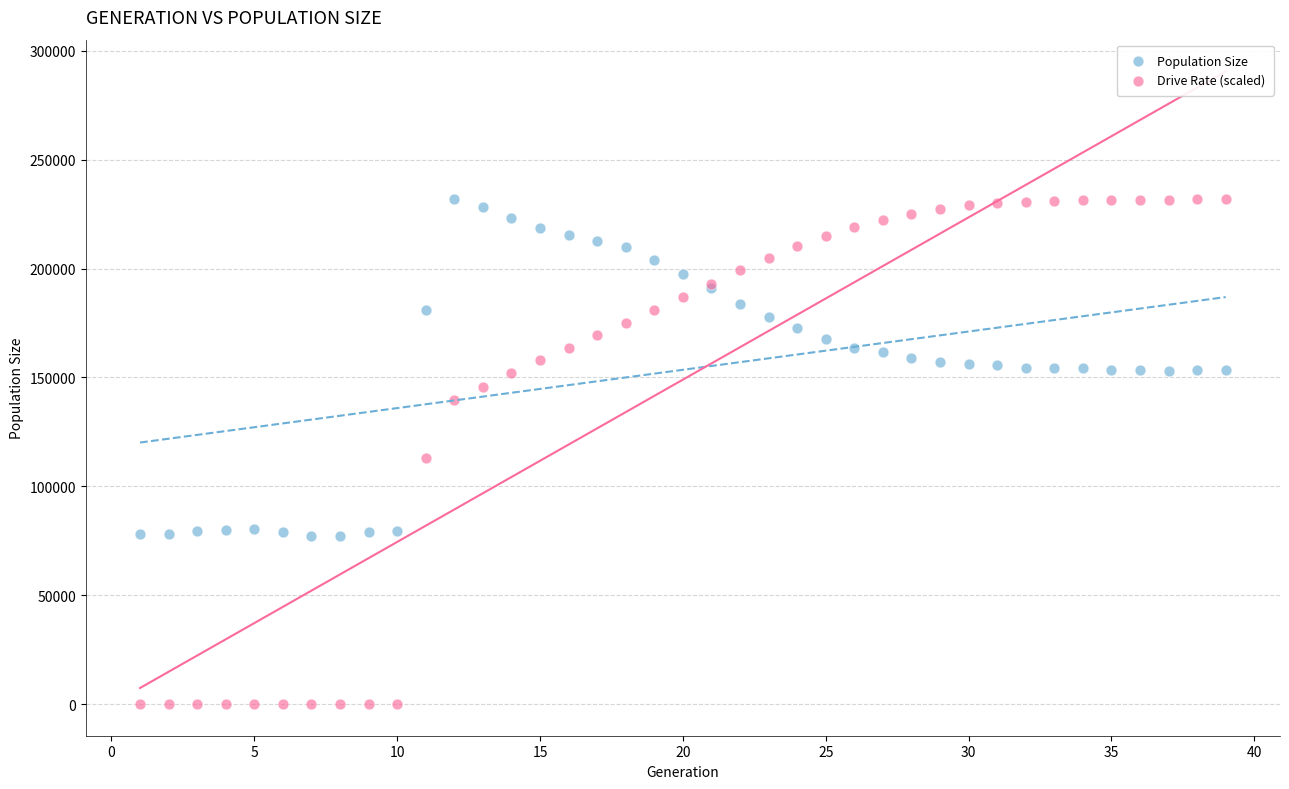

Which series has the widest spread of Y values?

Drive Rate (scaled)